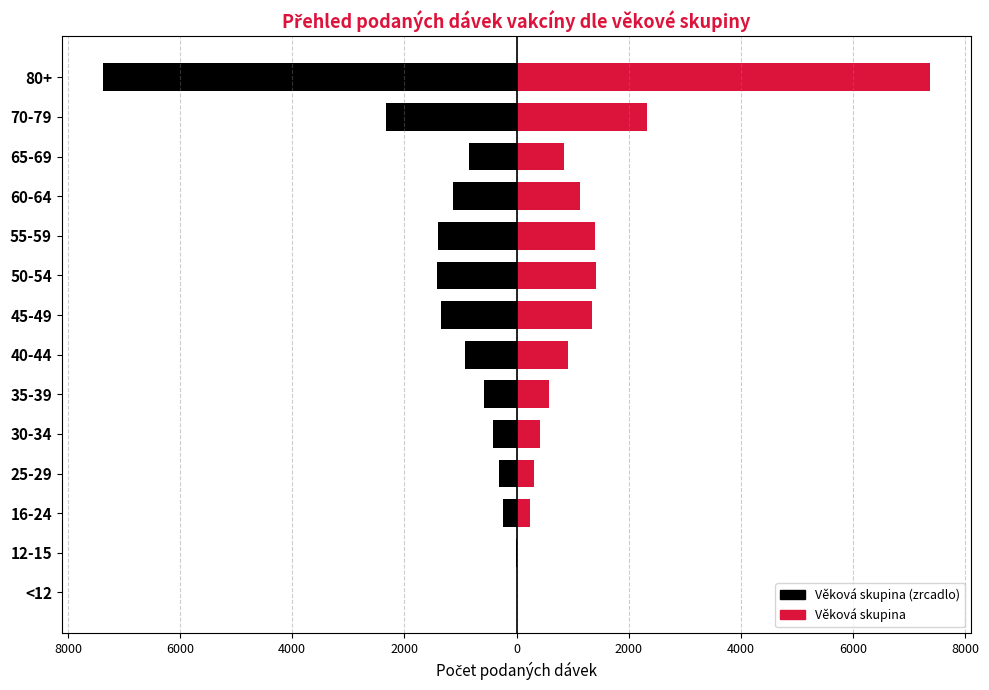

How many series are shown in this chart?

2